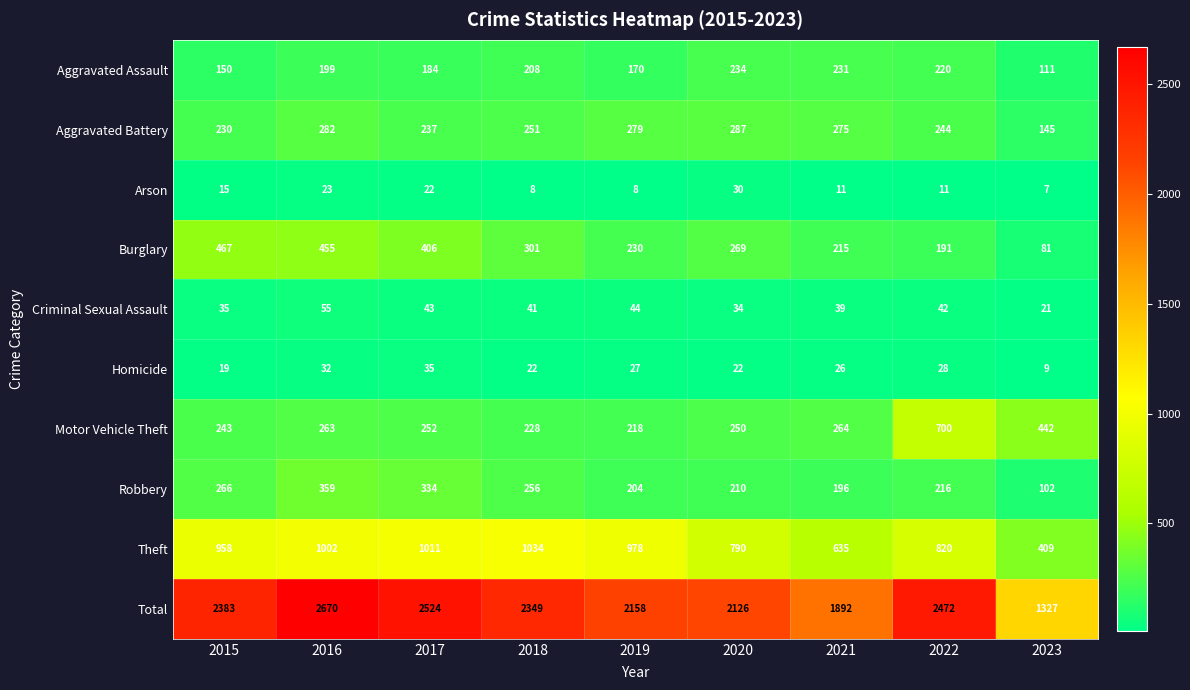

Read the Motor Vehicle Theft value at 2015.

243